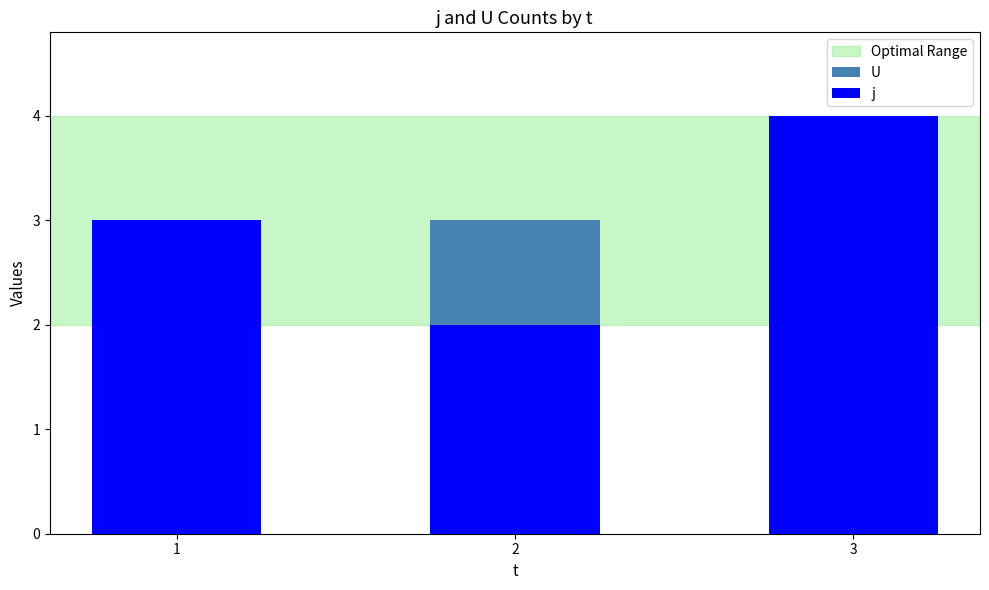

List the series in order of their overall mean, highest first.

U, j